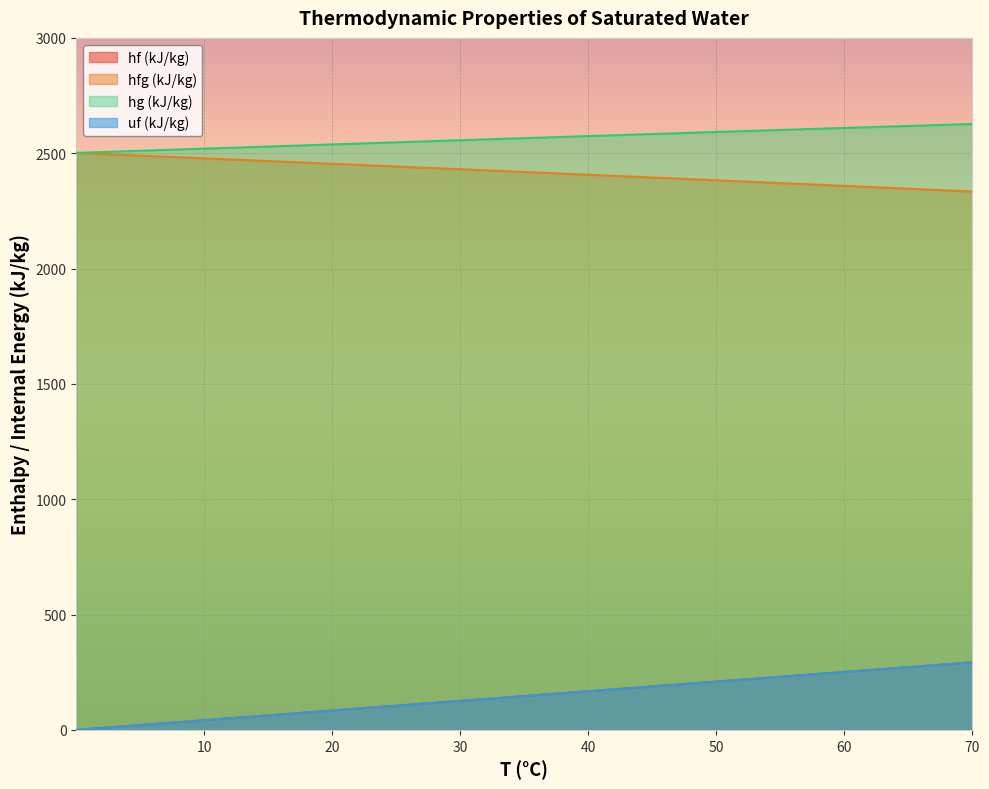

True or false: uf (kJ/kg) and hg (kJ/kg) intersect in this chart.

False